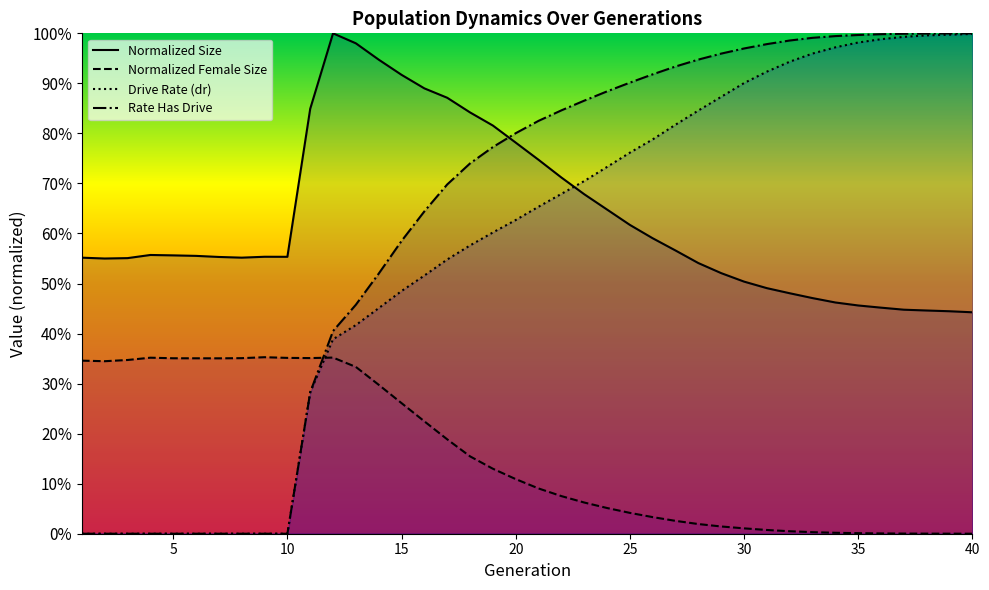

What is the difference between the rate_has_drive values at 34 and 17?

0.3